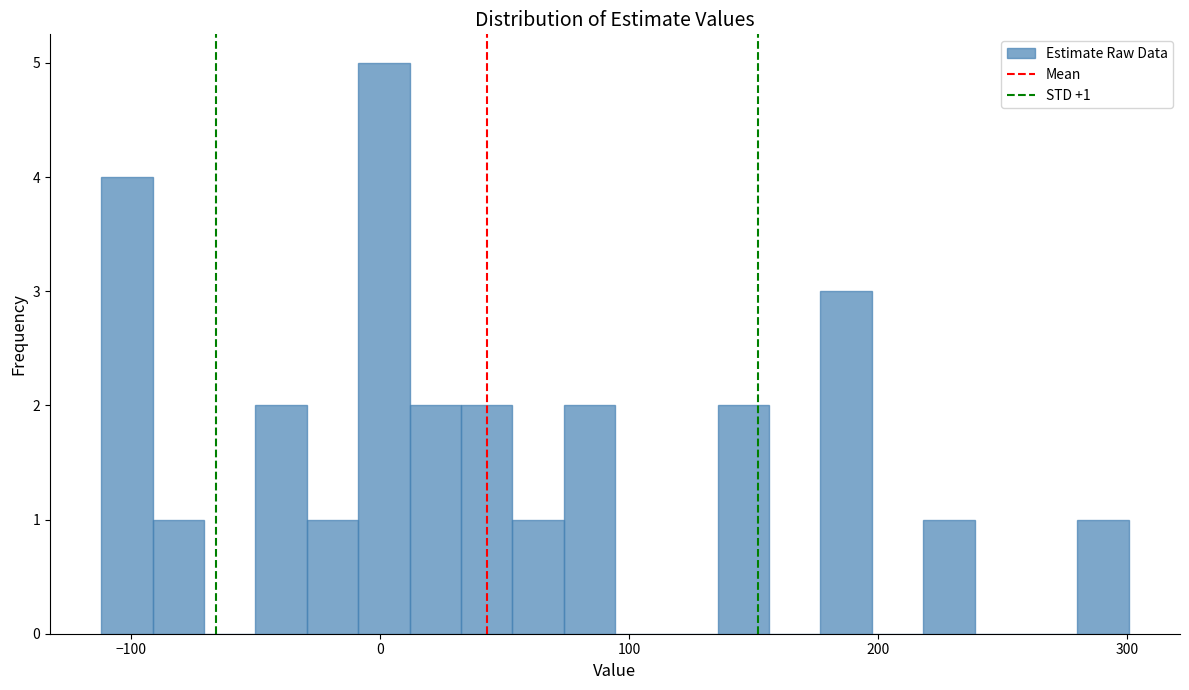

Read against the x-axis, roughly where is the centre of the tallest bar?

0